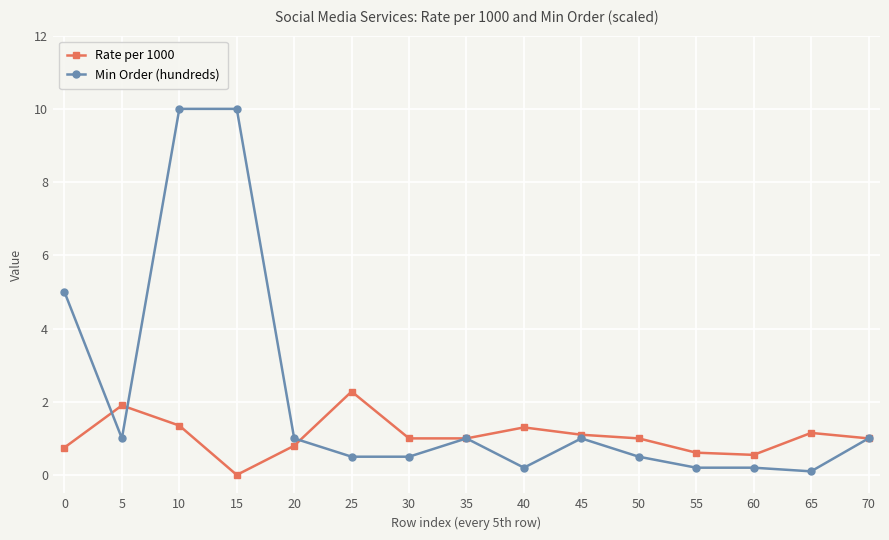

The Min Order (hundreds) series shows 1.0 at 20. True or false?

True